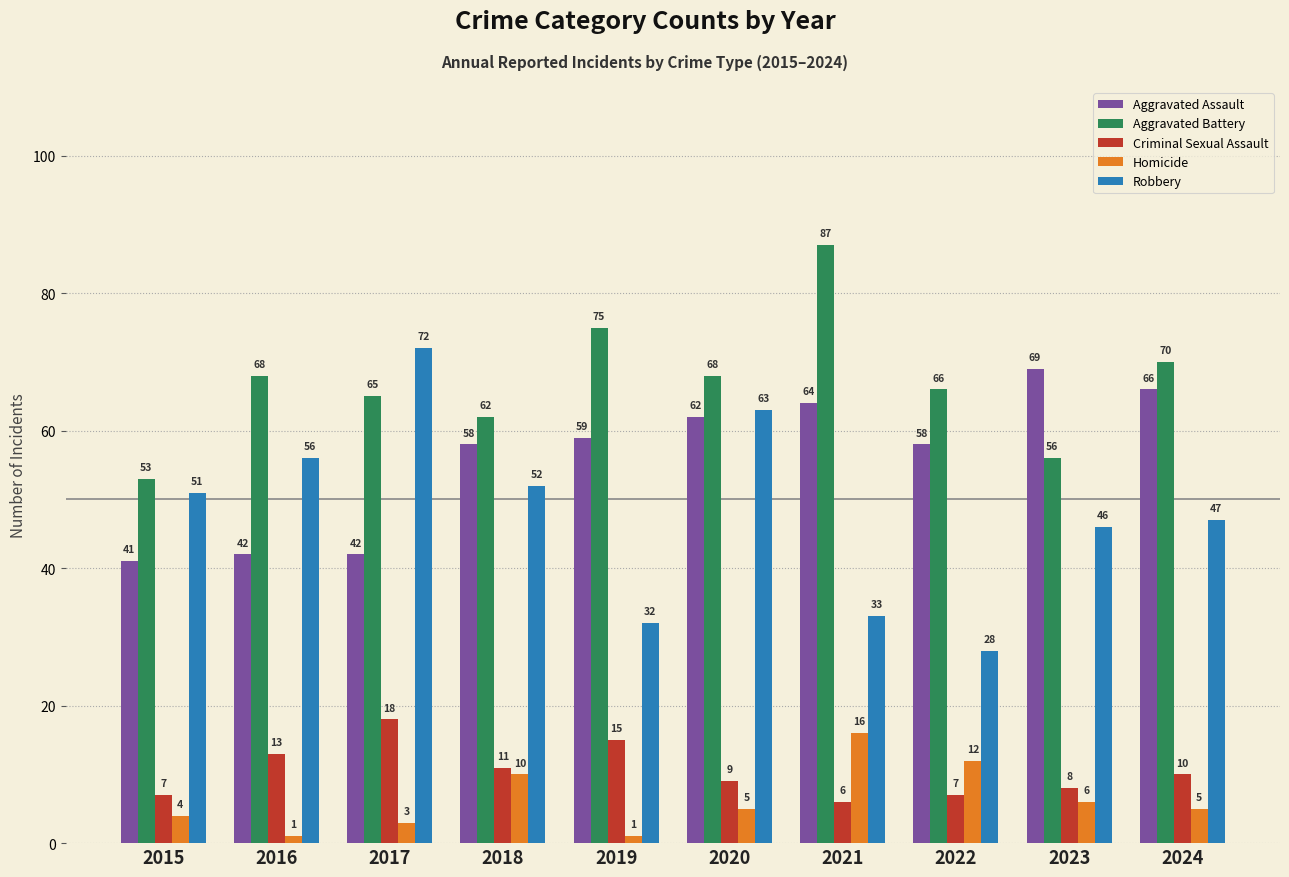

Reading left to right, extract all data points from this chart.

Aggravated Assault: 41	42	42	58	59	62	64	58	69	66
Aggravated Battery: 53	68	65	62	75	68	87	66	56	70
Criminal Sexual Assault: 7	13	18	11	15	9	6	7	8	10
Homicide: 4	1	3	10	1	5	16	12	6	5
Robbery: 51	56	72	52	32	63	33	28	46	47